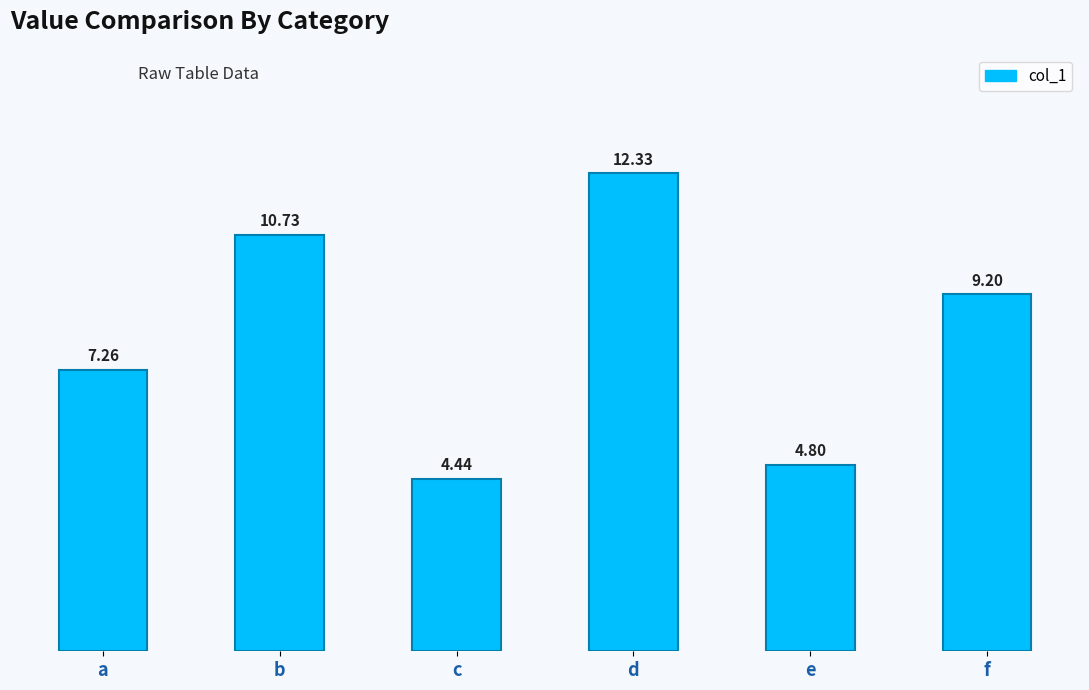

Are the bars horizontal?

No